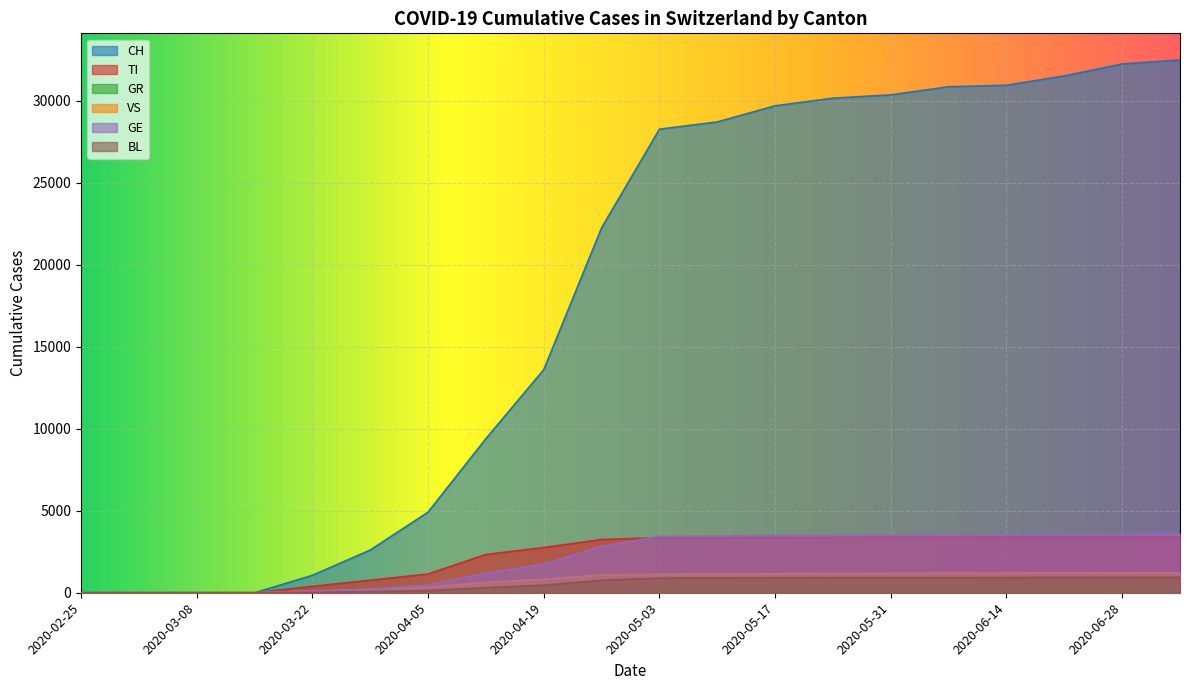

At which category is the sum across all series the highest?

2020-07-05